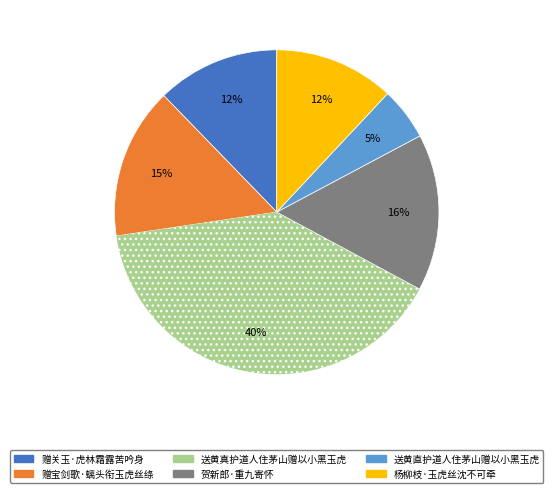

Is there any slice that represents more than half of the pie?

No